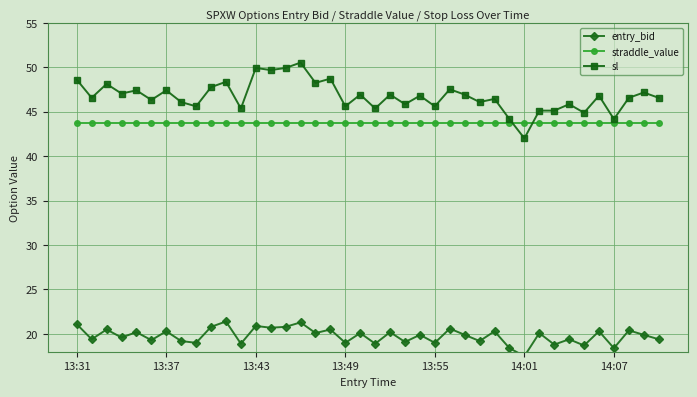

At how many categories does at least one series exceed 24?

40